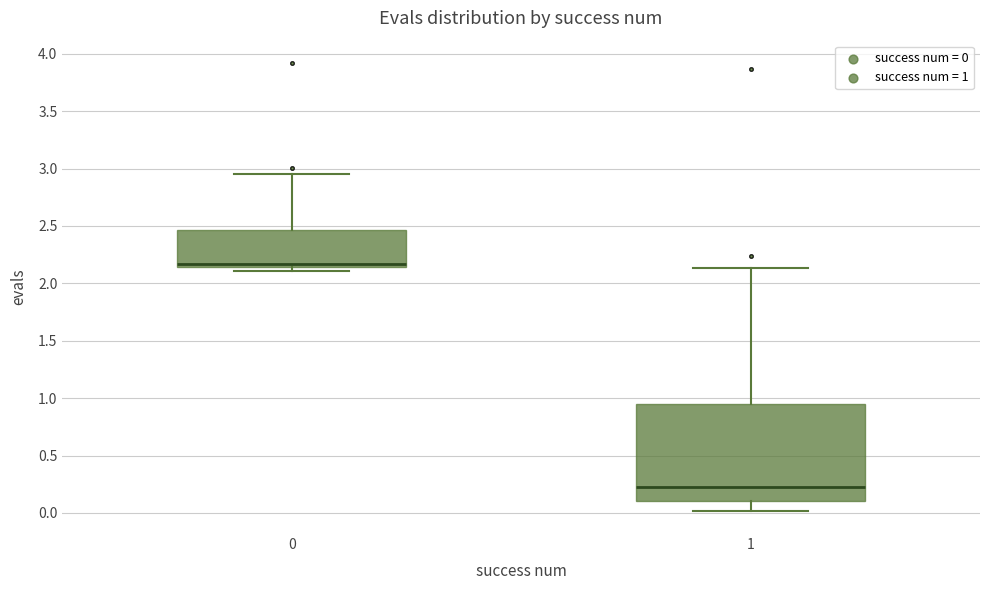

Reading left to right, read every box against the y-axis: the position of its median line, the range the box covers, and the ends of its whiskers. The values are not printed on the chart, so give them approximately, as read against the axis.

0: median 2.15 (just above the box's lower edge), box 2.15 to 2.45, whiskers 2.10 to 2.95
1: median 0.20, box 0.10 to 0.95, whiskers 0.00 to 2.15